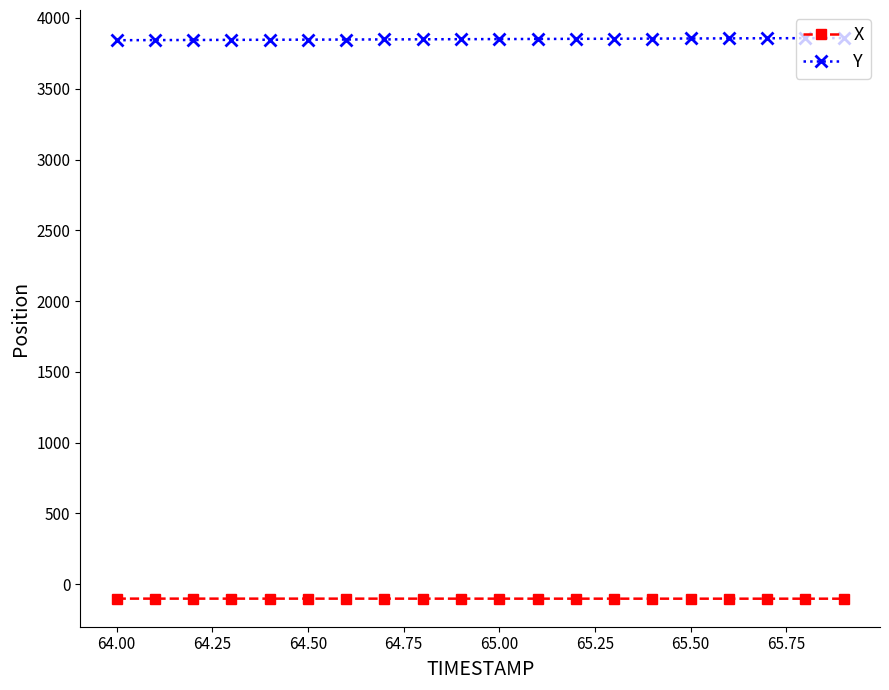

What is the highest value of the X series?

-102.6